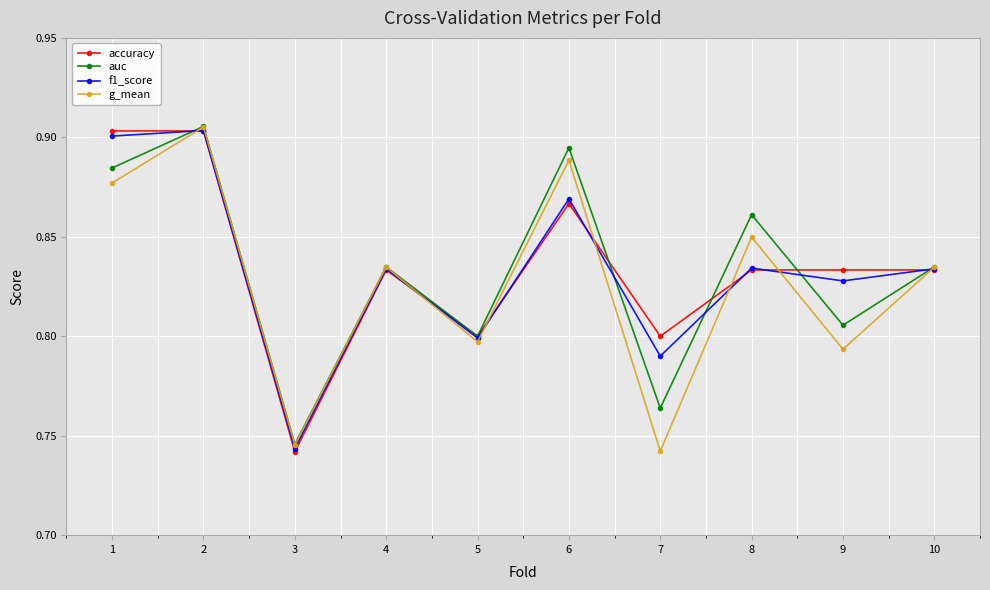

Between 1 and 3, which series saw the biggest shift?

accuracy